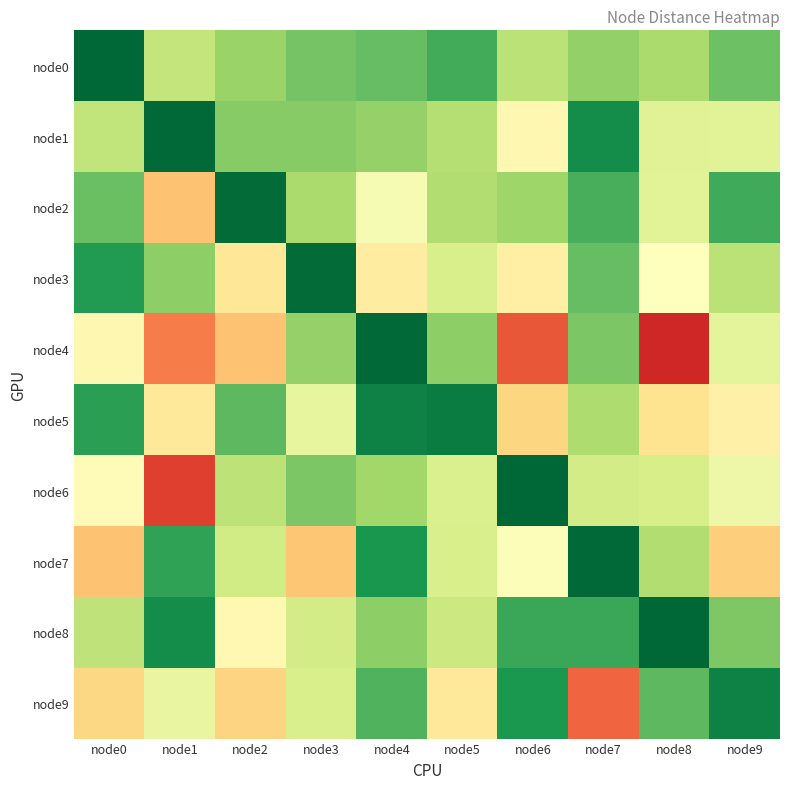

Which series changed the most between node1 and node7?

node4